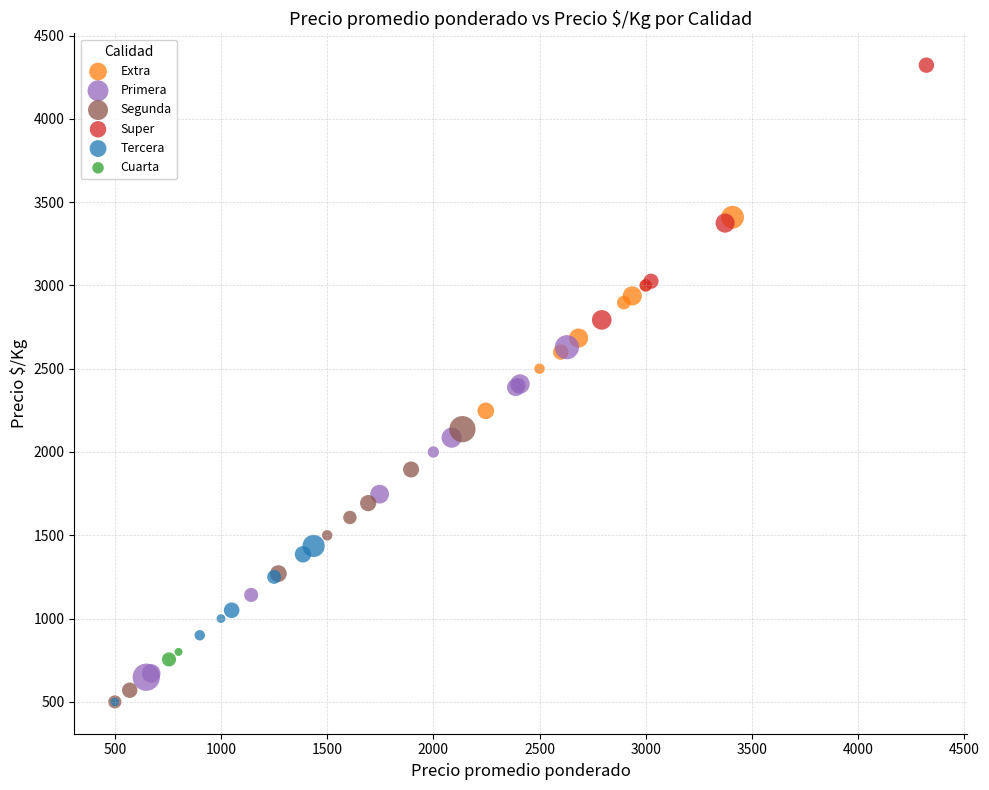

What are all the series names shown in the legend?

Extra, Primera, Segunda, Super, Tercera, Cuarta